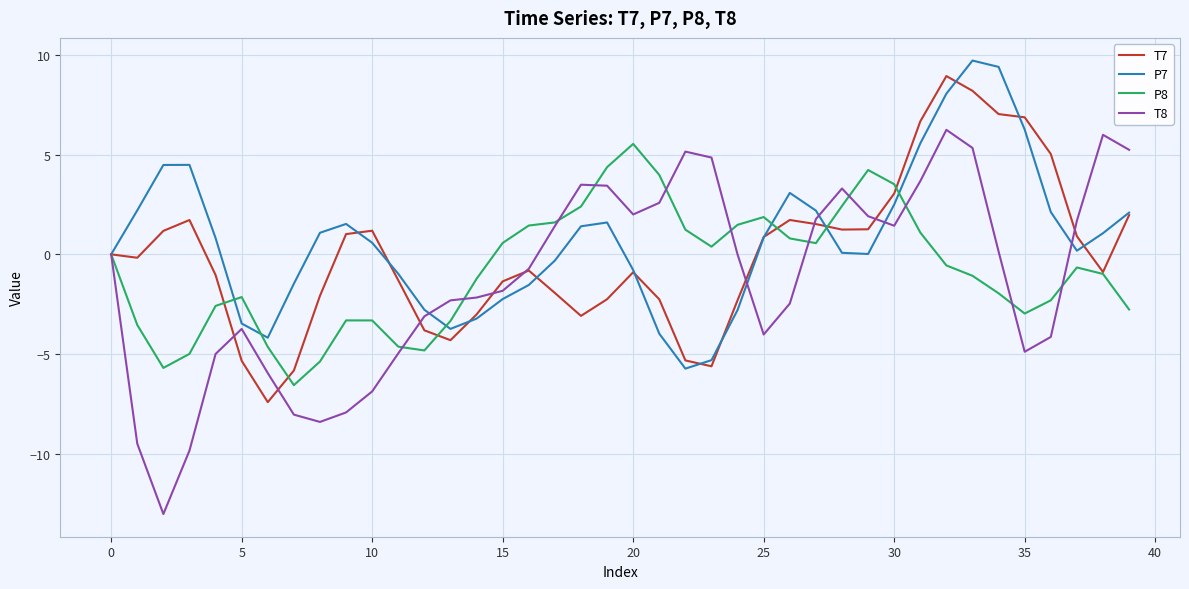

What is the lowest value of the T7 series?

-7.4